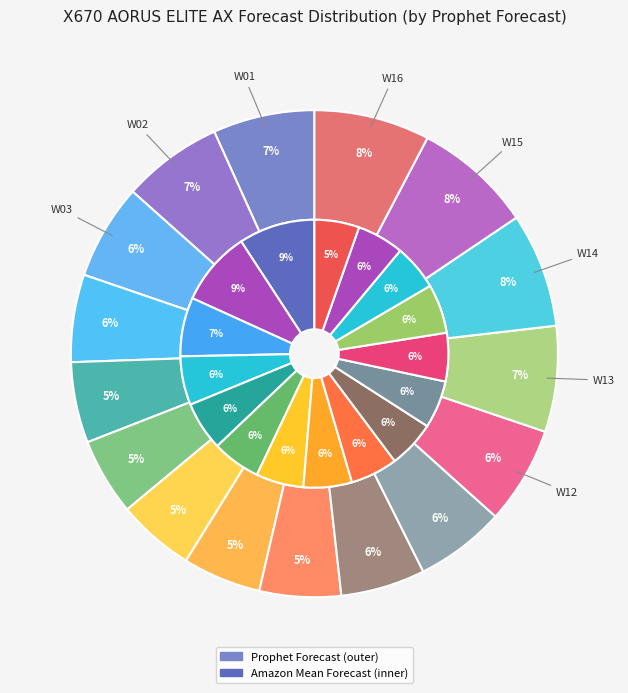

What is the largest slice in the pie chart?

W15